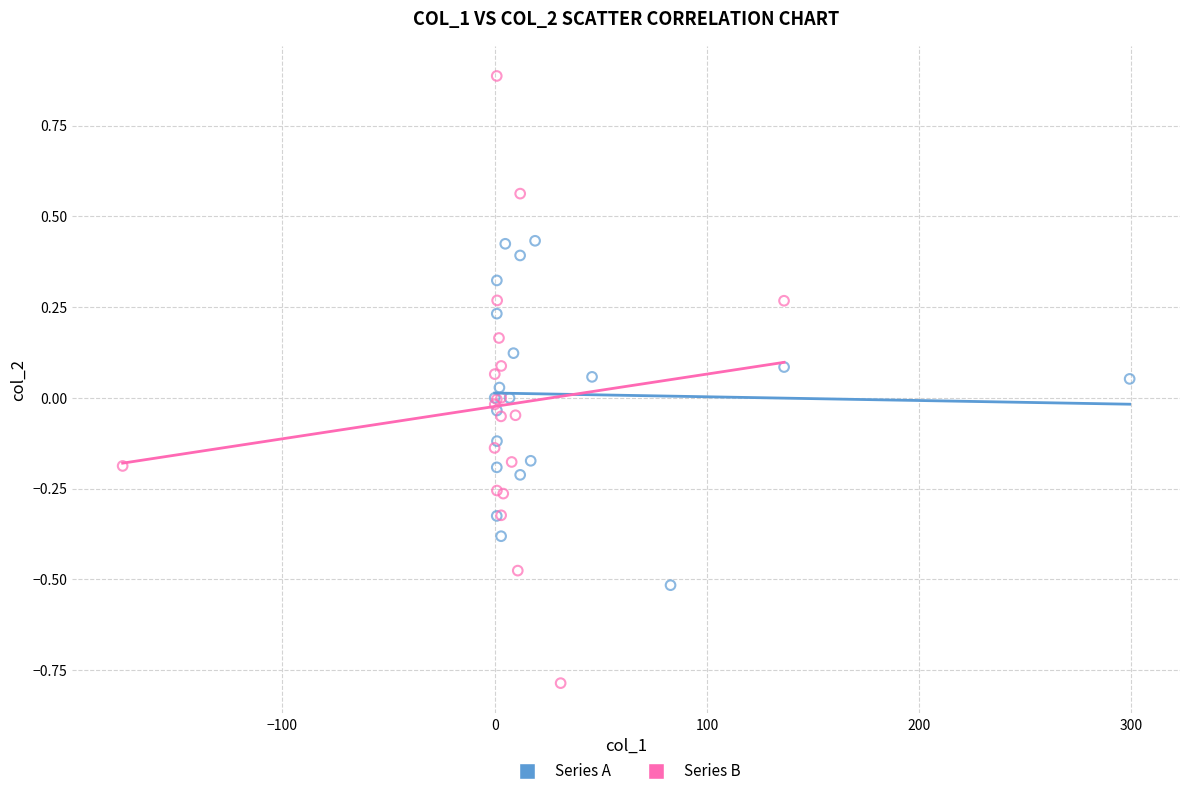

Which series contains the highest Y value?

Series B